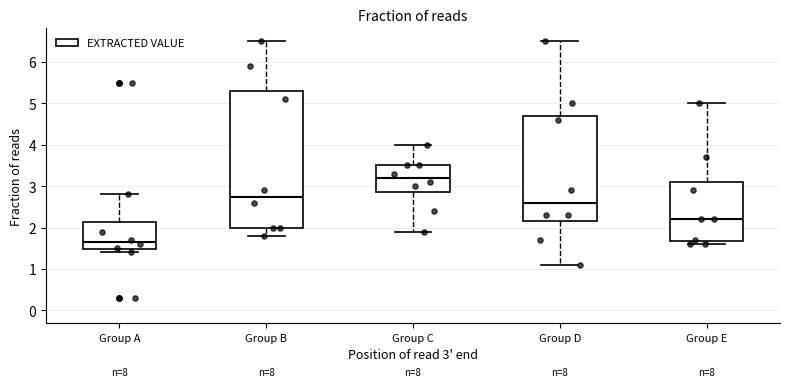

Reading left to right, transcribe this box plot: for each box, give where its median line is, the range the box spans, and where its two whiskers end, as read against the y-axis. The values are not printed on the chart, so give them approximately, as read against the axis.

Group A: median 1.7, box 1.5 to 2.1, whiskers 1.4 to 2.8
Group B: median 2.8, box 2.0 to 5.3, whiskers 1.8 to 6.5
Group C: median 3.2, box 2.9 to 3.5, whiskers 1.9 to 4.0
Group D: median 2.6, box 2.2 to 4.7, whiskers 1.1 to 6.5
Group E: median 2.2, box 1.7 to 3.1, whiskers 1.6 to 5.0